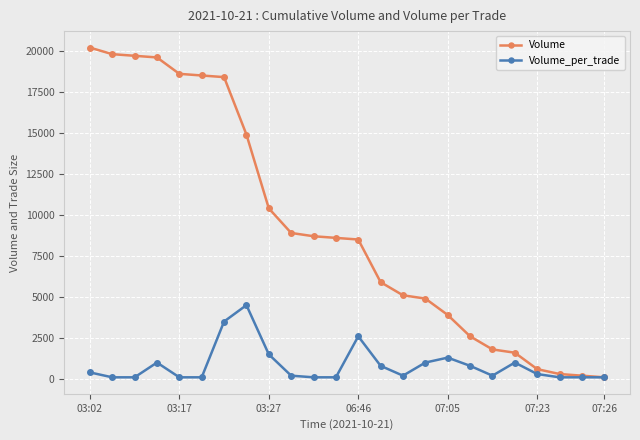

List the series in order of their overall mean, lowest first.

Volume_per_trade, Volume